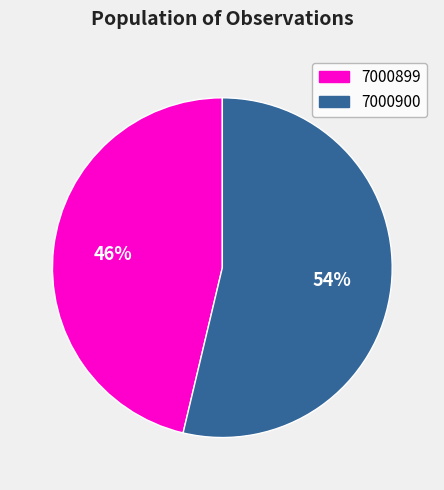

Which has a higher value, 7000900 or 7000899?

7000900